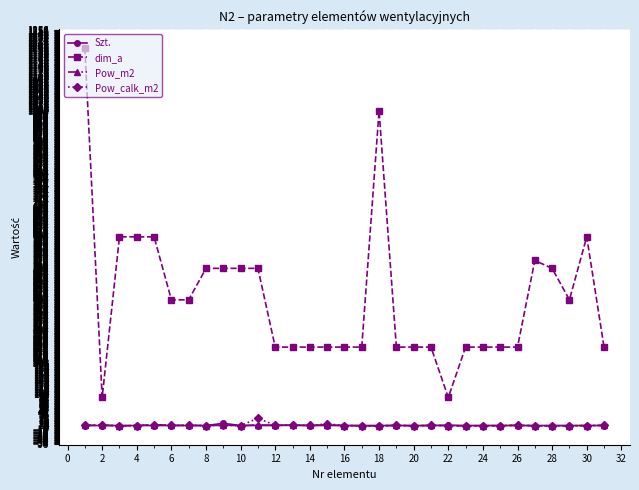

True or false: Szt. and dim_a intersect in this chart.

False